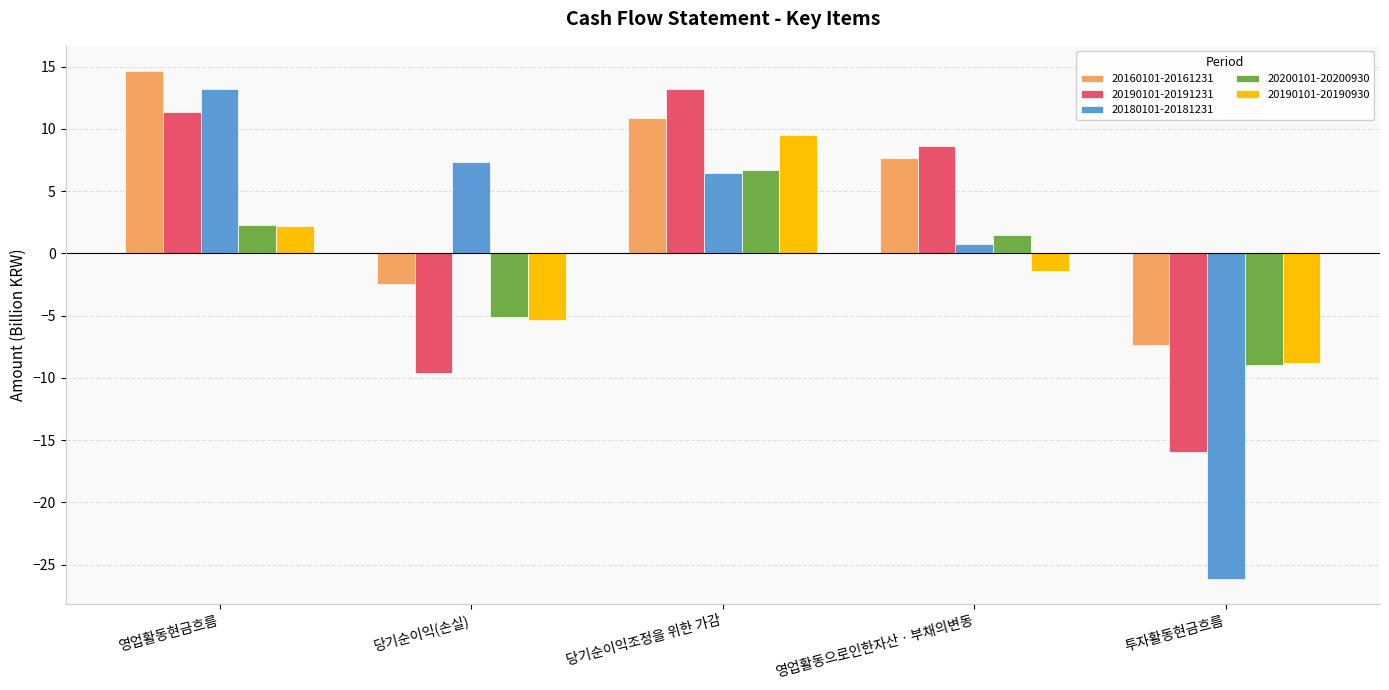

What is the total value across all series at 영업활동현금흐름?

43.7